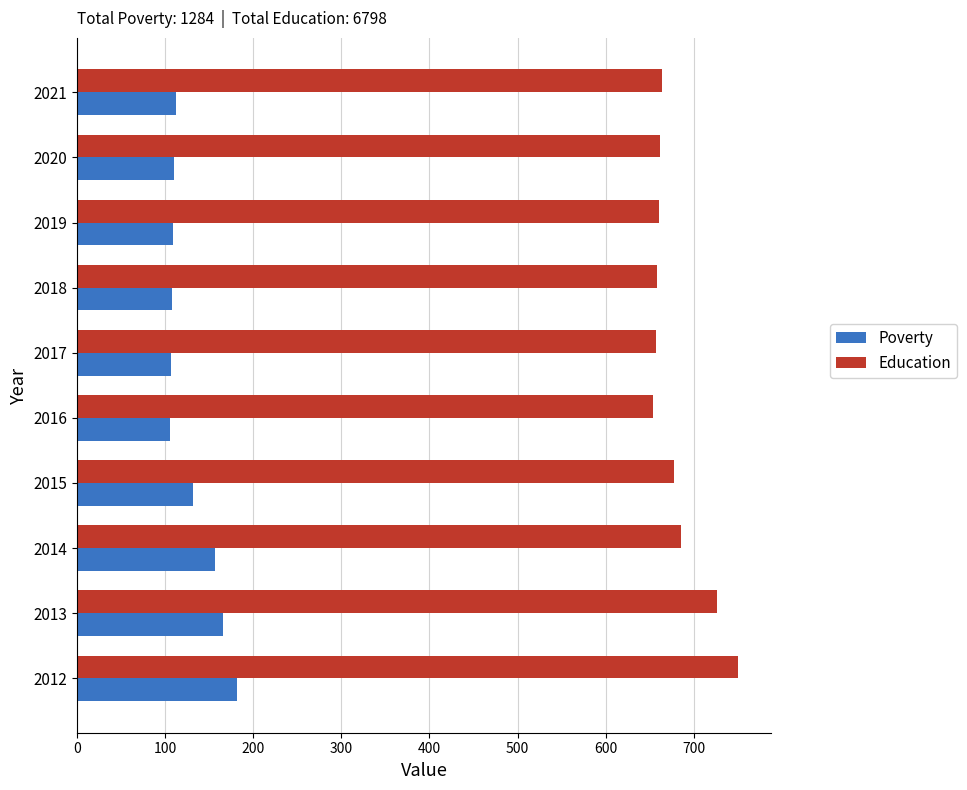

What is the smallest value displayed?

105